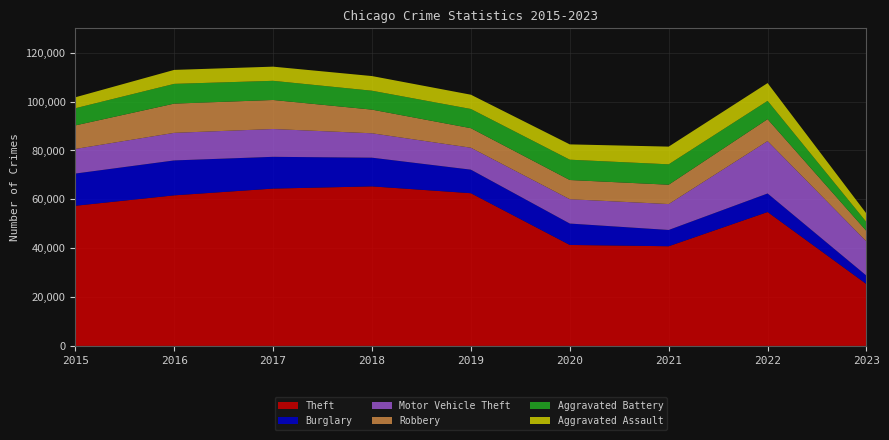

Reading left to right, extract all data points from this chart.

Theft: 57350	61621	64383	65286	62491	41320	40793	54793	25296
Burglary: 13184	14289	13001	11746	9639	8757	6659	7592	3447
Motor Vehicle Theft: 10068	11286	11380	9985	8977	9959	10601	21447	13996
Robbery: 9638	11960	11880	9680	7994	7855	7917	8965	4261
Aggravated Battery: 7018	8085	7845	7734	7857	8319	8346	7487	3646
Aggravated Assault: 4480	5712	5793	6001	5841	6263	7243	7277	3484